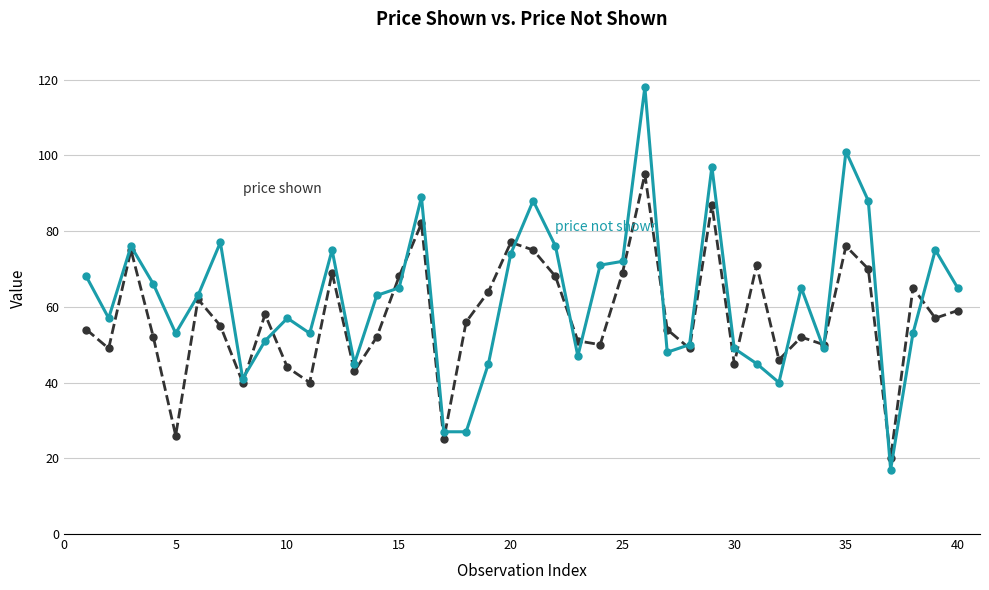

What is the minimum value shown in the chart?

17